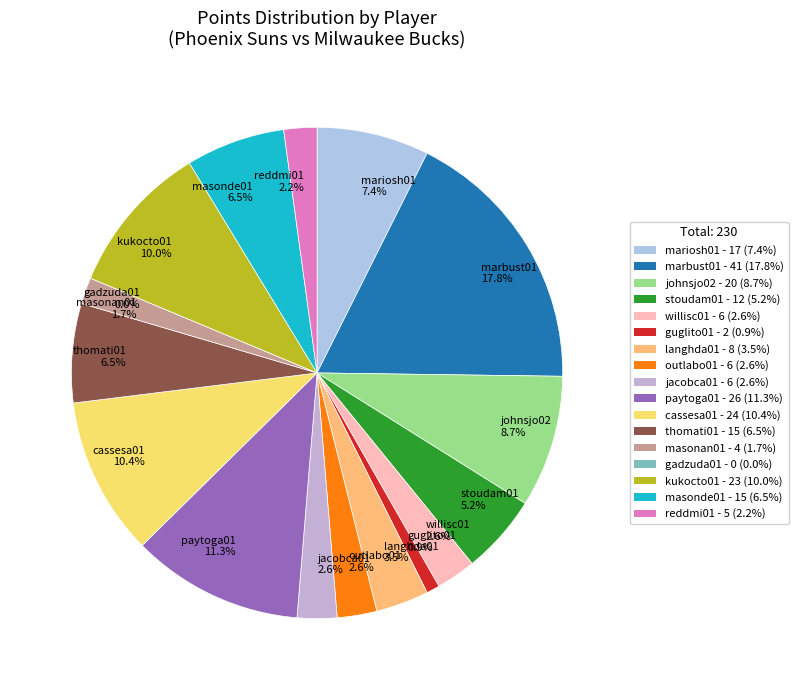

To the nearest percent, what is the combined percentage of paytoga01 and mariosh01?

19%